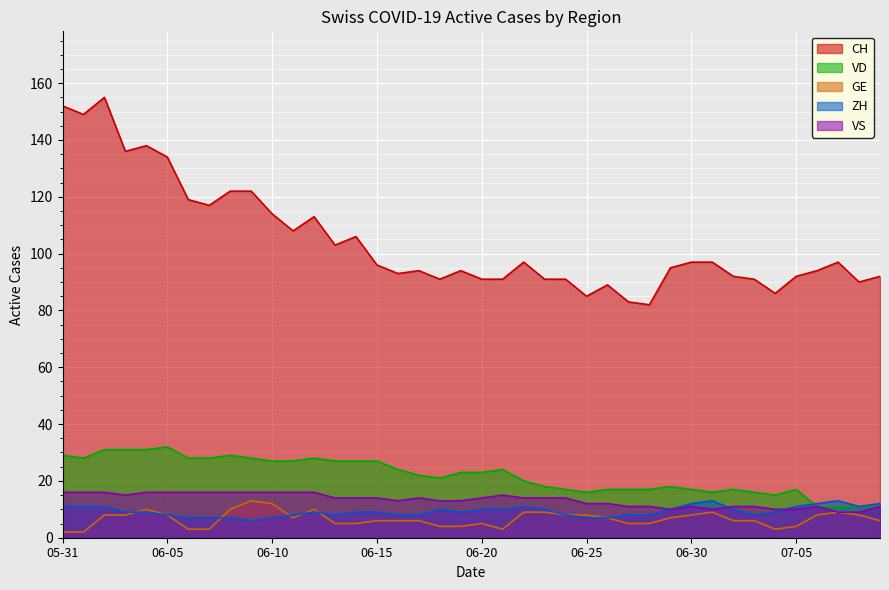

Where is the first local maximum for VS?

2020-06-17